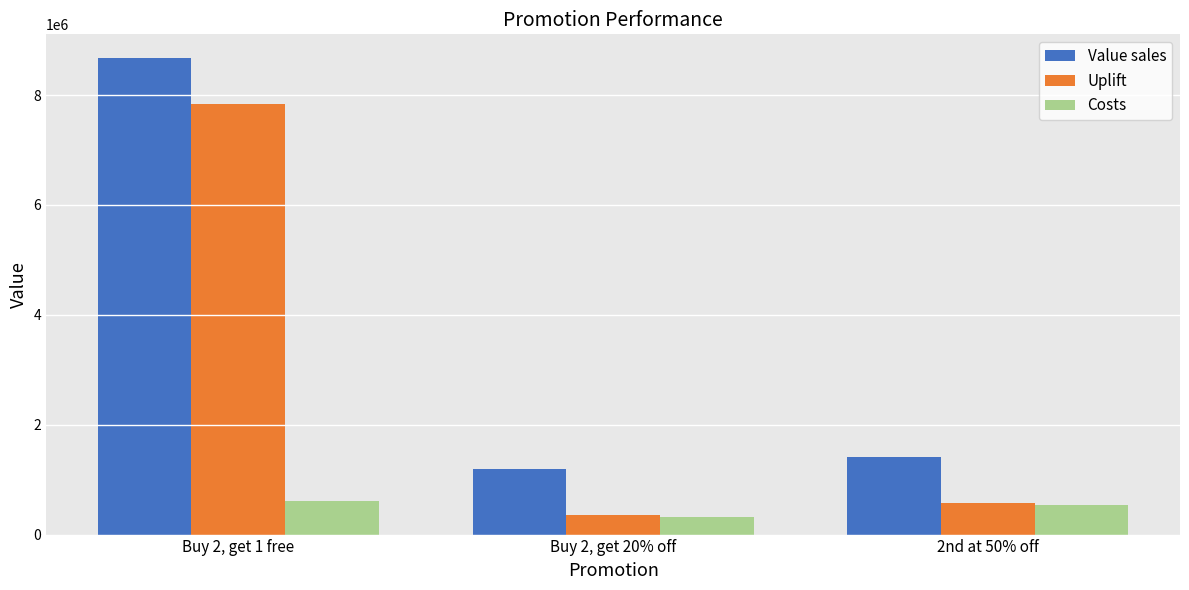

What is the maximum value shown in the chart?

8671897.0